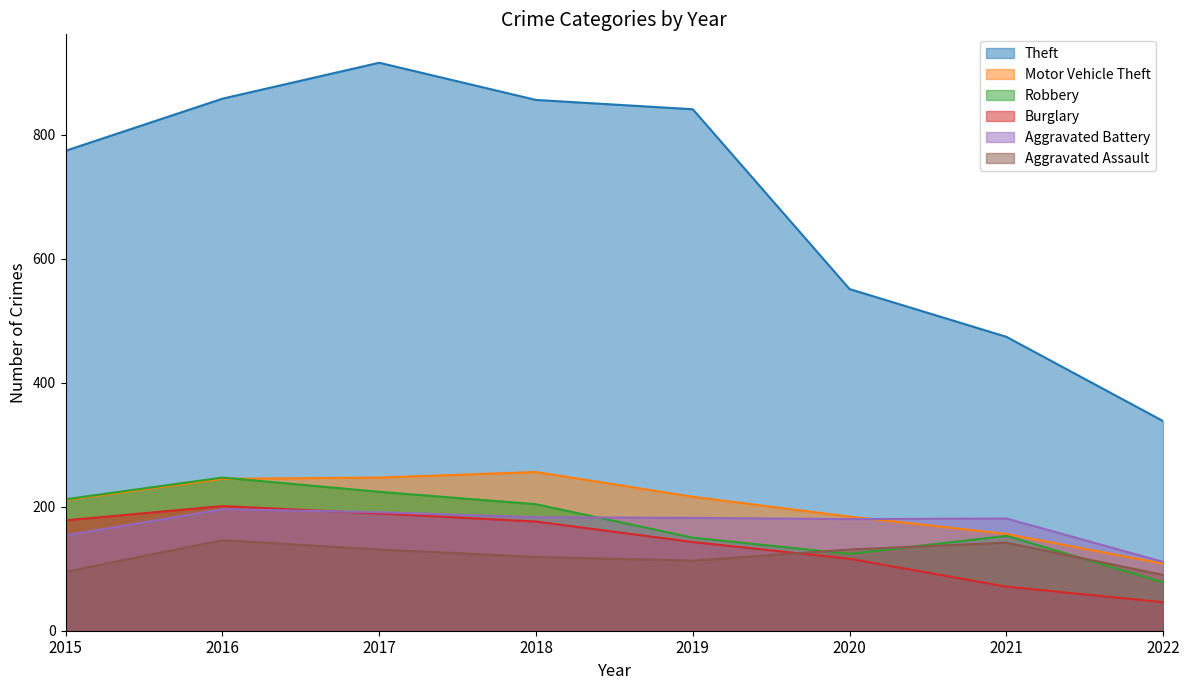

Which series has the largest range (max minus min)?

Theft